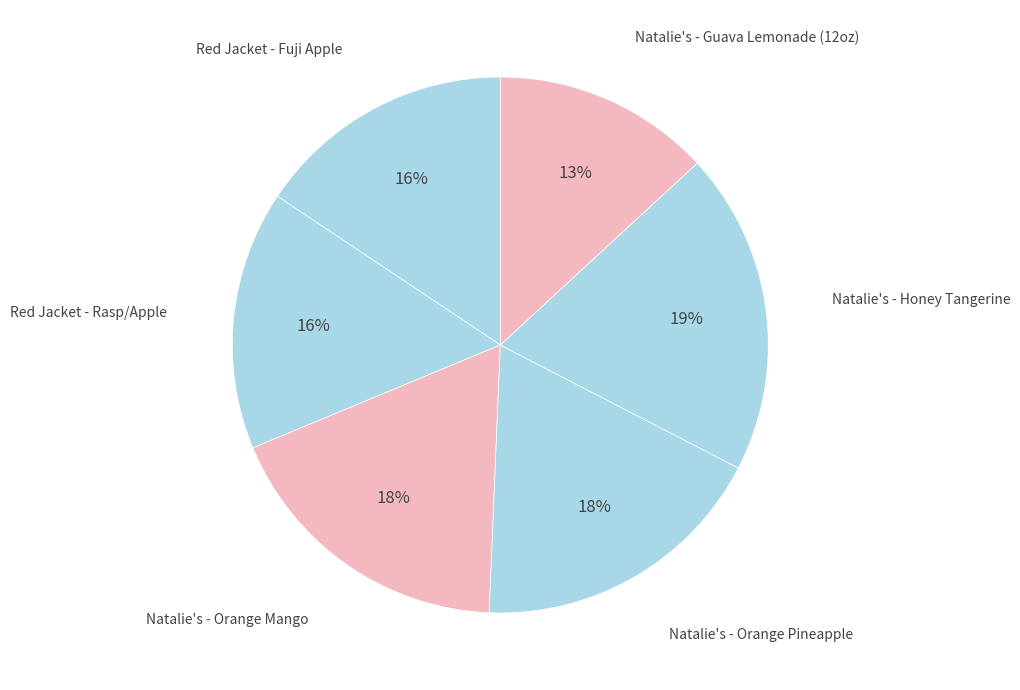

Combined, do Natalie's - Honey Tangerine and Natalie's - Orange Pineapple account for over 50%?

No